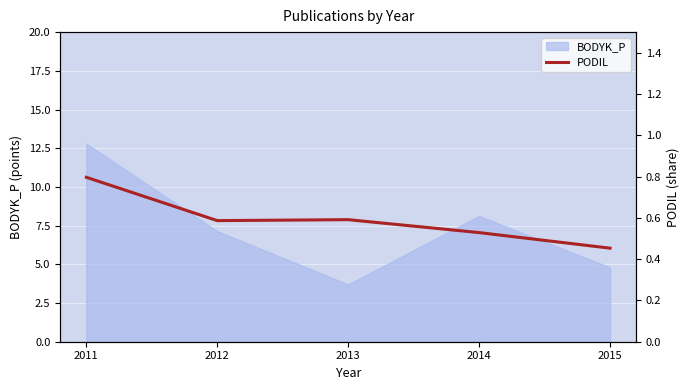

At which category does the chart reach its minimum across all series?

2015